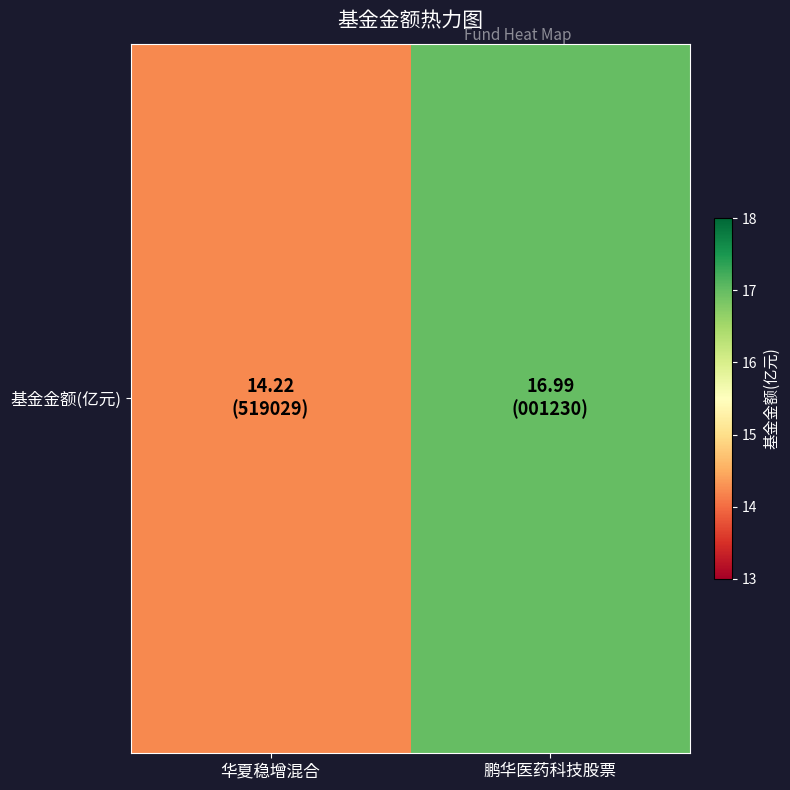

Rank the categories by value from highest to lowest.

鹏华医药科技股票, 华夏稳增混合